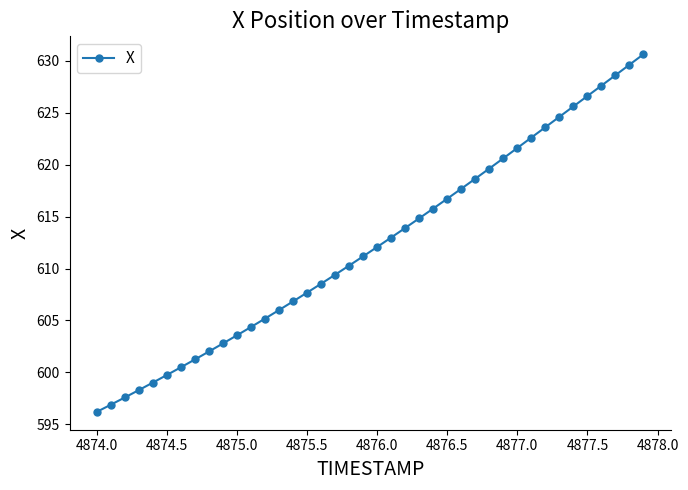

What is the value of the 36th point from the left?

626.6